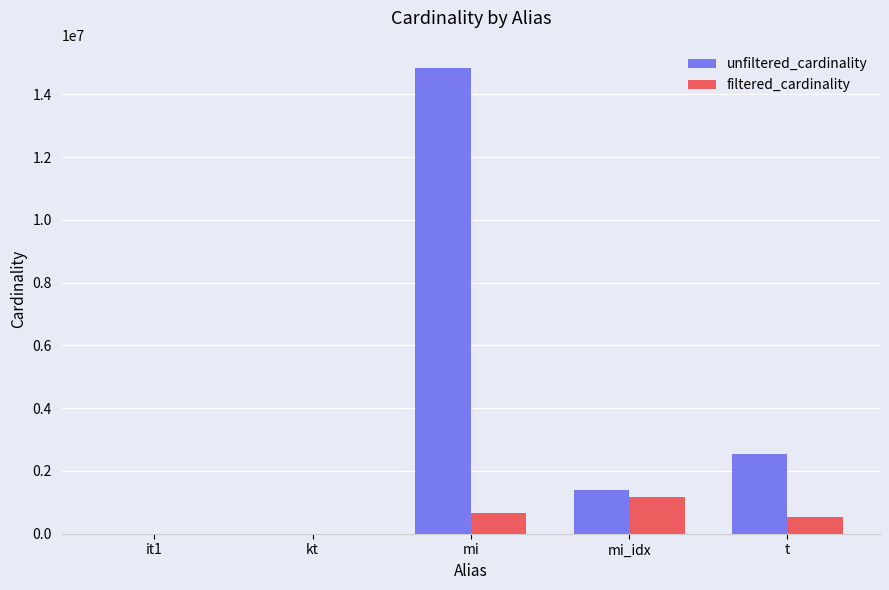

The value of unfiltered_cardinality at mi is 7118058. True or false?

False